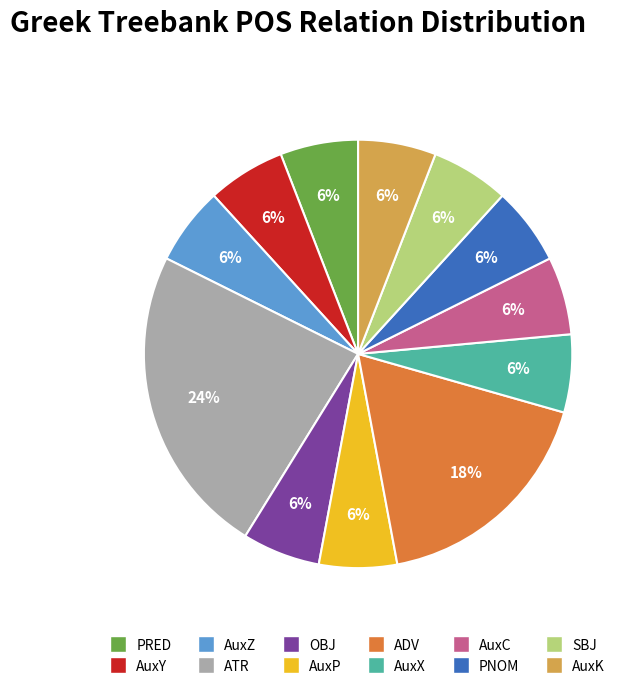

Is AuxK the majority of the pie?

No